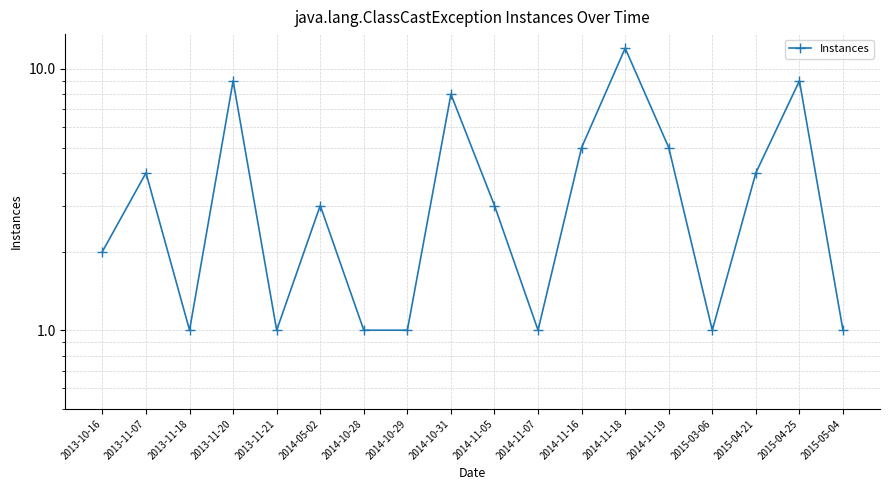

Rank the categories by value from highest to lowest.

2014-11-18, 2013-11-20, 2015-04-25, 2014-10-31, 2014-11-16, 2014-11-19, 2013-11-07, 2015-04-21, 2014-05-02, 2014-11-05, 2013-10-16, 2013-11-18, 2013-11-21, 2014-10-28, 2014-10-29, 2014-11-07, 2015-03-06, 2015-05-04